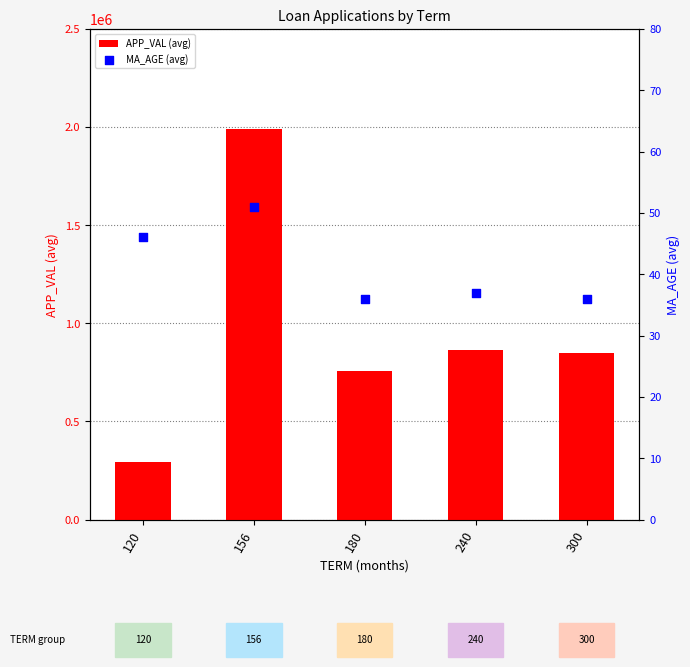

Which series has the largest Y range (max minus min)?

APP_VAL (avg)